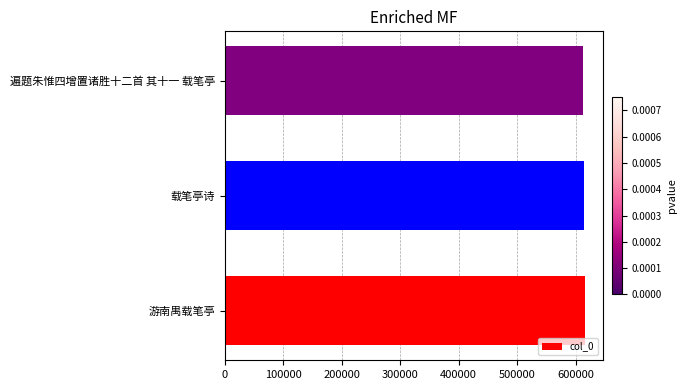

The chart shows a value of 615641 at 游南禺载笔亭. True or false?

True